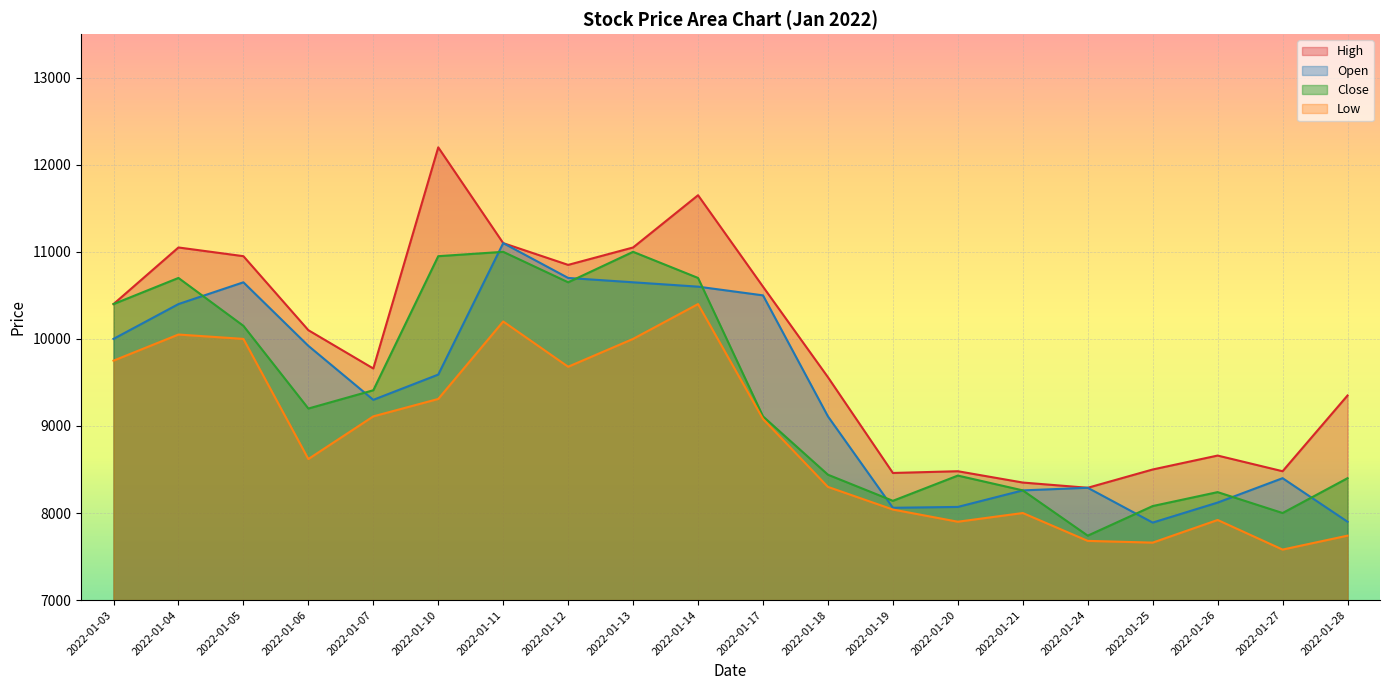

Reading left to right, extract all data points from this chart.

High: 2022-01-03=10400	2022-01-04=11050	2022-01-05=10950	2022-01-06=10100	2022-01-07=9660	2022-01-10=12200	2022-01-11=11100	2022-01-12=10850	2022-01-13=11050	2022-01-14=11650	2022-01-17=10600	2022-01-18=9560	2022-01-19=8460	2022-01-20=8480	2022-01-21=8350	2022-01-24=8290	2022-01-25=8500	2022-01-26=8660	2022-01-27=8480	2022-01-28=9350
Open: 2022-01-03=10000	2022-01-04=10400	2022-01-05=10650	2022-01-06=9920	2022-01-07=9300	2022-01-10=9590	2022-01-11=11100	2022-01-12=10700	2022-01-13=10650	2022-01-14=10600	2022-01-17=10500	2022-01-18=9110	2022-01-19=8060	2022-01-20=8070	2022-01-21=8260	2022-01-24=8290	2022-01-25=7890	2022-01-26=8120	2022-01-27=8400	2022-01-28=7900
Close: 2022-01-03=10400	2022-01-04=10700	2022-01-05=10150	2022-01-06=9200	2022-01-07=9410	2022-01-10=10950	2022-01-11=11000	2022-01-12=10650	2022-01-13=11000	2022-01-14=10700	2022-01-17=9110	2022-01-18=8440	2022-01-19=8140	2022-01-20=8430	2022-01-21=8260	2022-01-24=7740	2022-01-25=8080	2022-01-26=8240	2022-01-27=8000	2022-01-28=8400
Low: 2022-01-03=9750	2022-01-04=10050	2022-01-05=10000	2022-01-06=8620	2022-01-07=9110	2022-01-10=9310	2022-01-11=10200	2022-01-12=9680	2022-01-13=10000	2022-01-14=10400	2022-01-17=9080	2022-01-18=8300	2022-01-19=8040	2022-01-20=7900	2022-01-21=8000	2022-01-24=7680	2022-01-25=7660	2022-01-26=7920	2022-01-27=7580	2022-01-28=7740